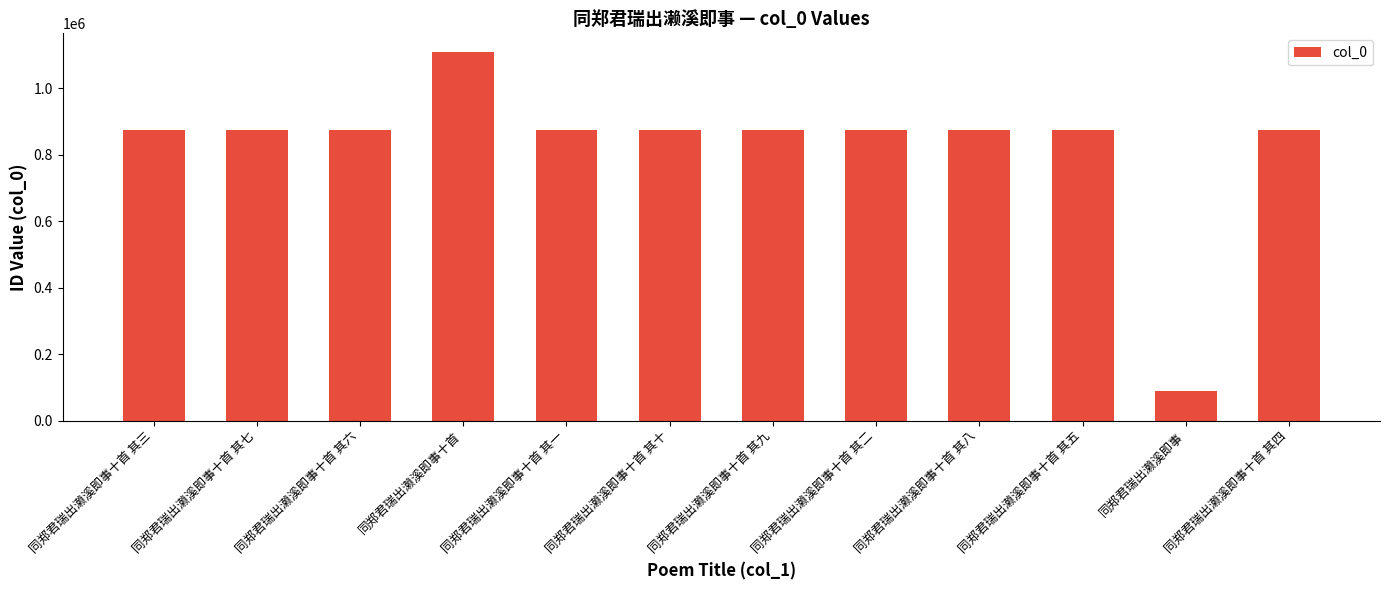

Where does the data first go above 874926?

同郑君瑞出濑溪即事十首 其三